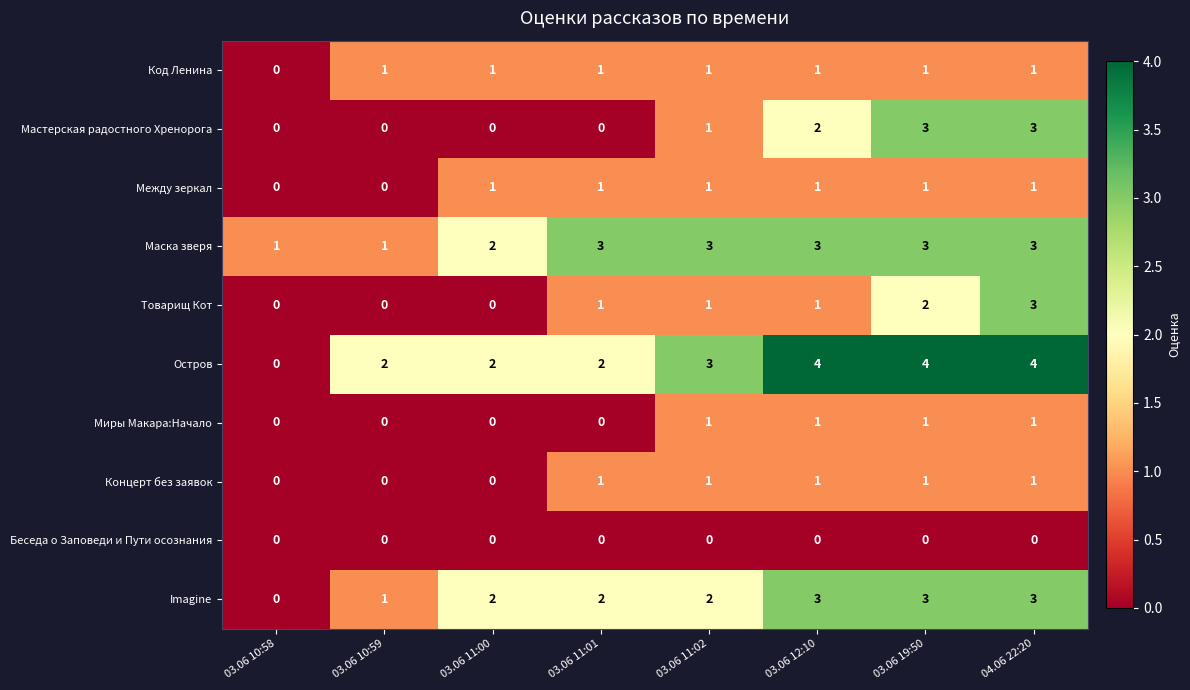

True or false: Код Ленина has a value of 0 at 03.06 10:58.

True